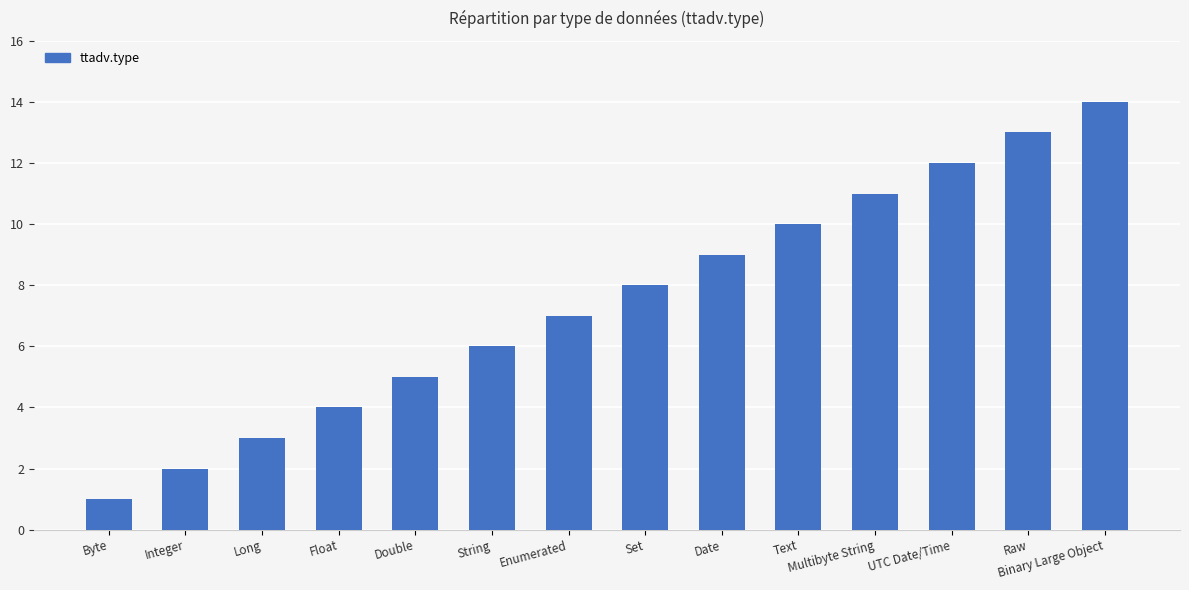

What is the smallest value displayed?

1